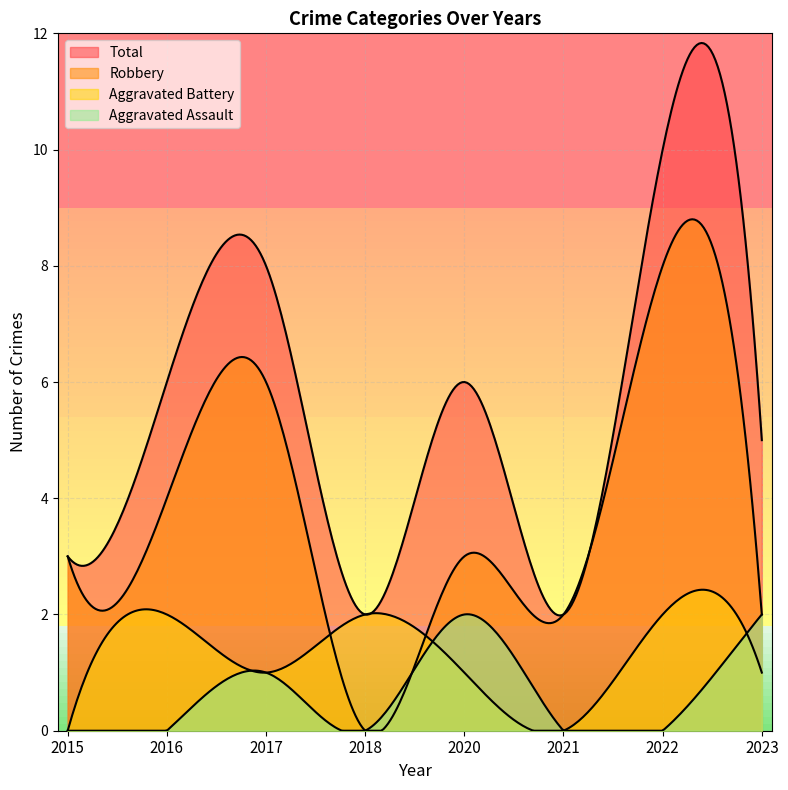

True or false: Aggravated Assault and Robbery intersect in this chart.

False